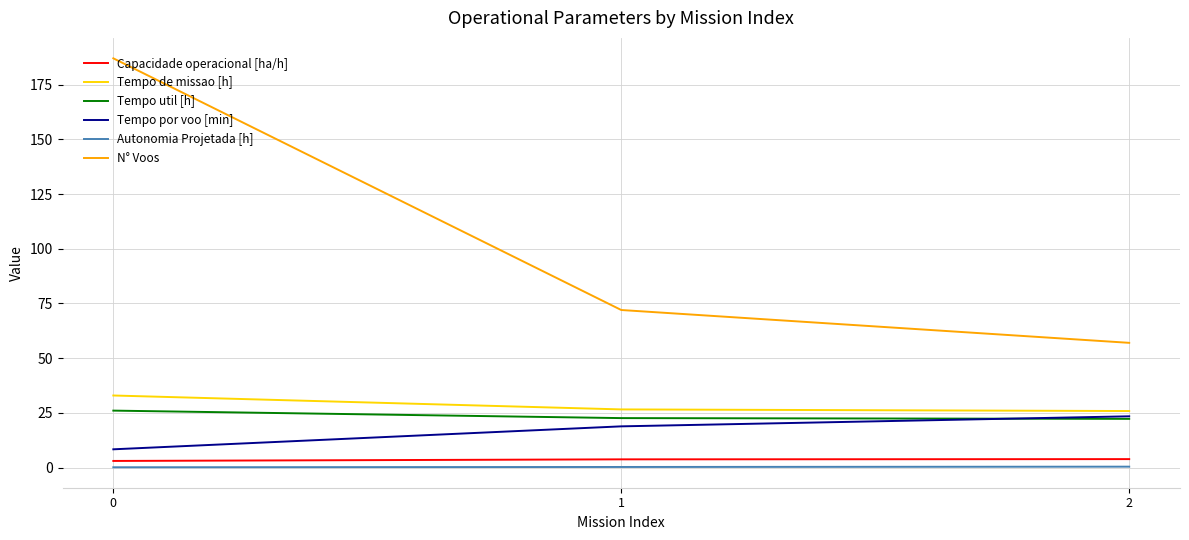

Is the value of Capacidade operacional [ha/h] at 2 greater than the value of Tempo util [h] at 1?

No